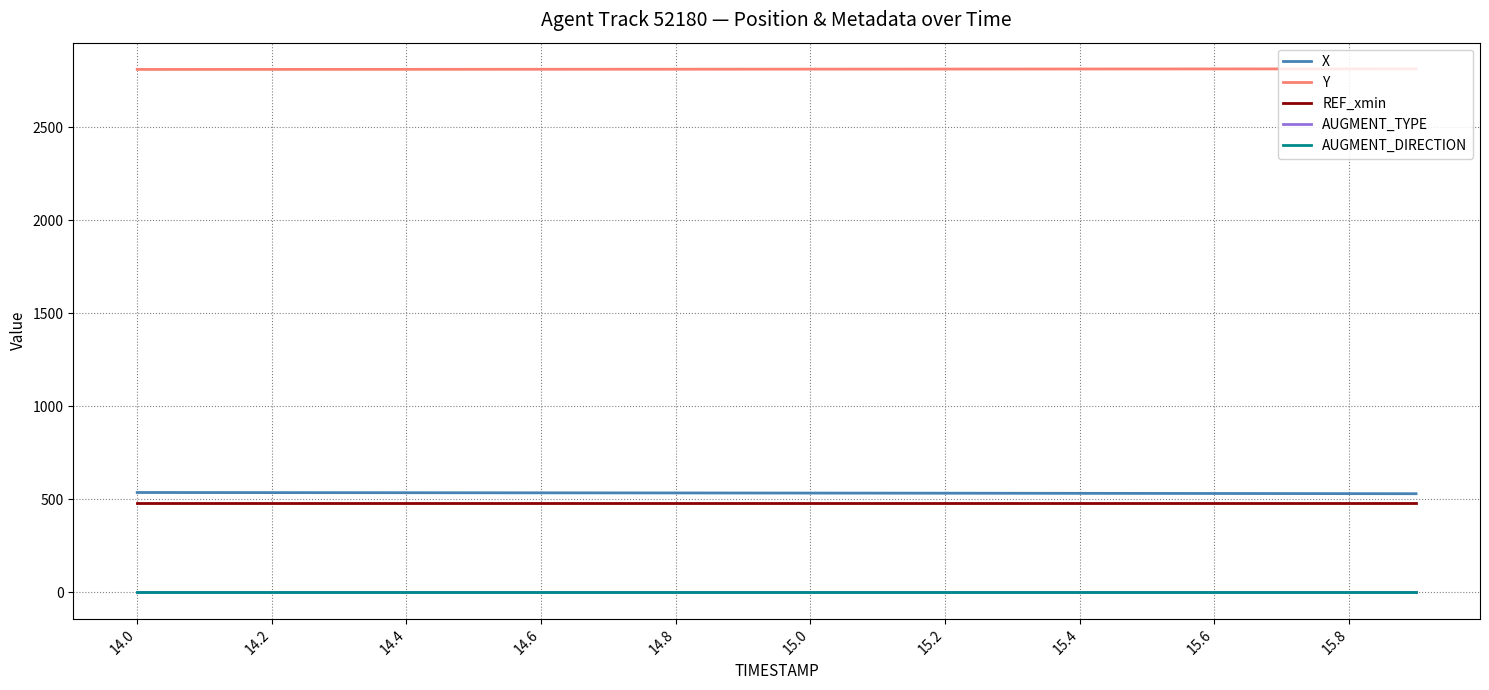

Which series has the largest total across all categories?

Y